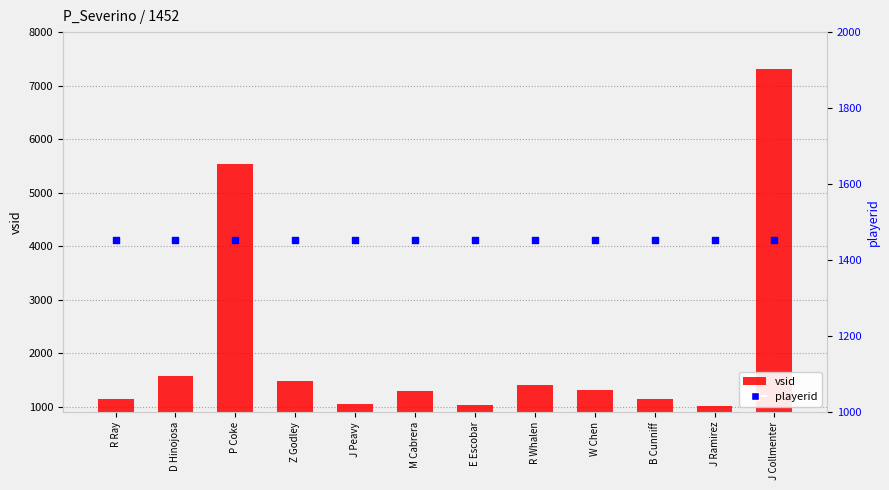

Which series contains the lowest Y value?

vsid